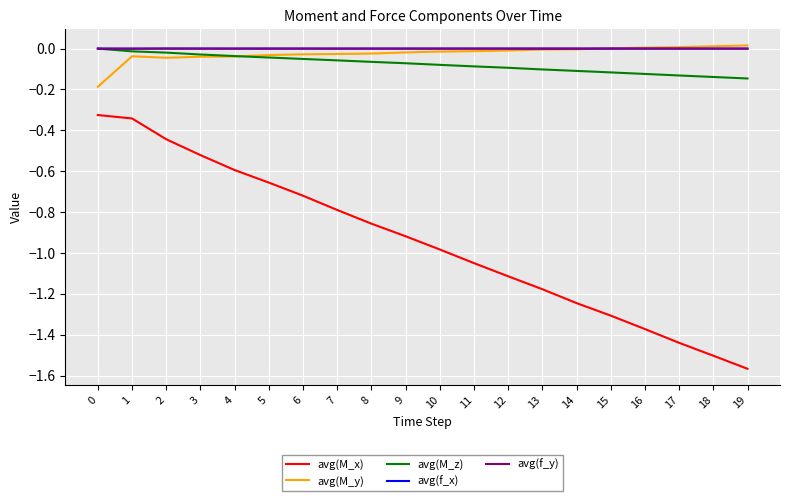

True or false: avg(M_x) and avg(f_y) intersect in this chart.

False